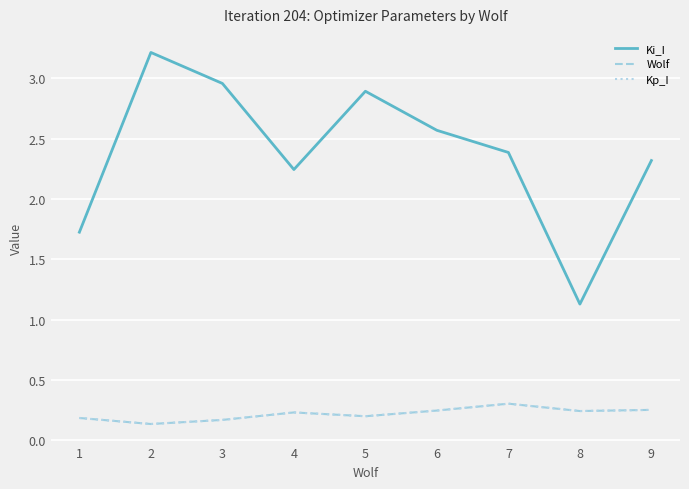

Does the chart have visible grid lines?

Yes